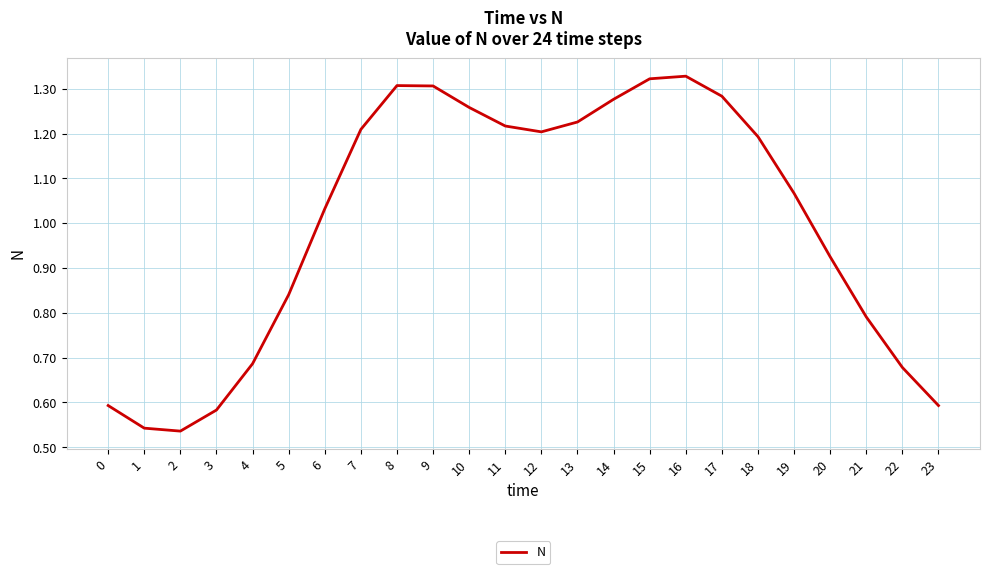

Between 12 and 15, which is larger?

15